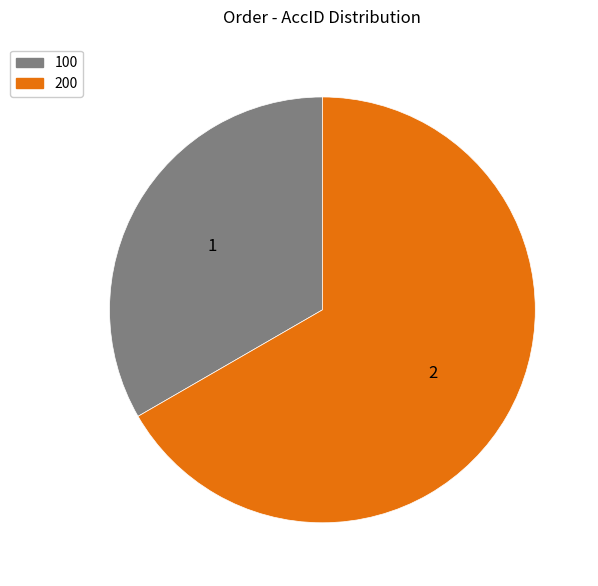

How many segments does this pie chart have?

2